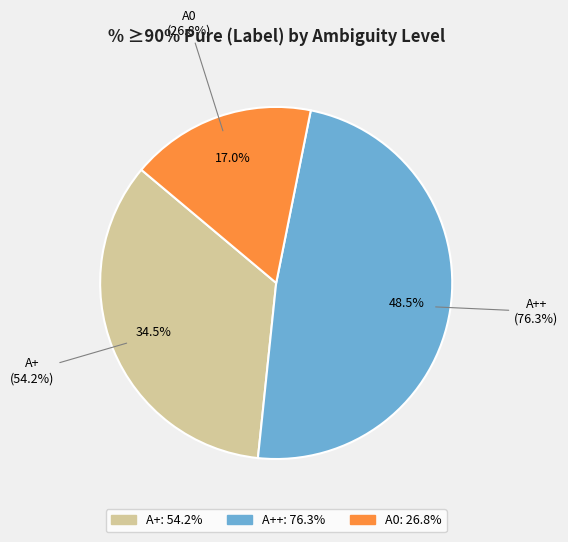

What is the ratio of the value at A0 to the value at A++?

0.4